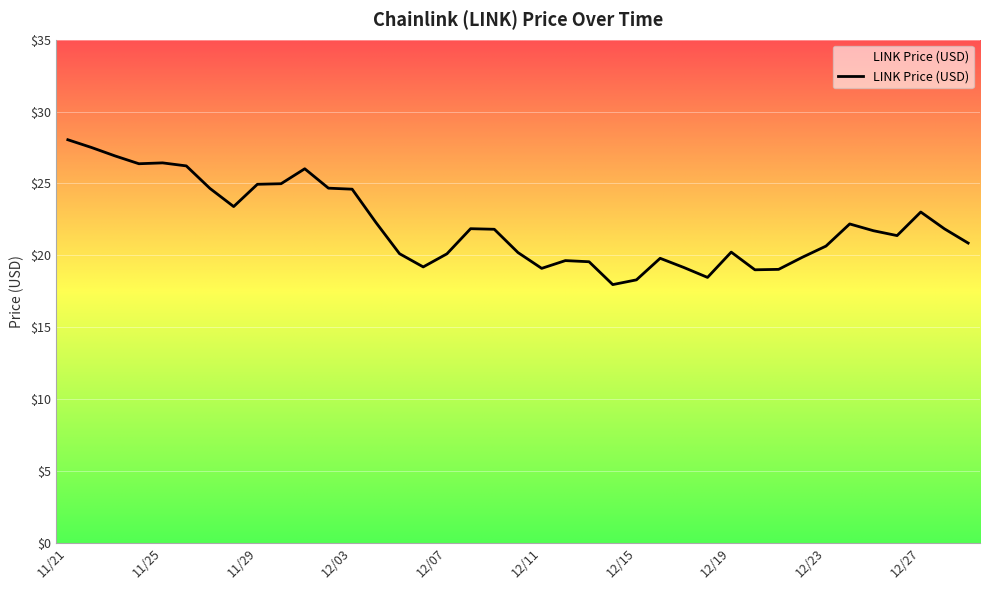

What is the greatest value displayed?

28.0